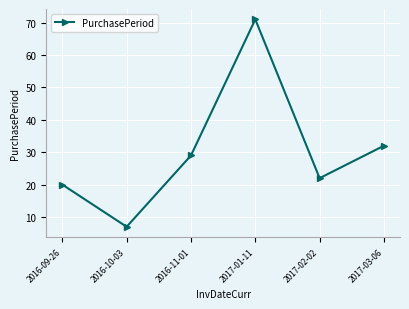

What is the sum of the values at 2016-11-01 and 2017-01-11?

100